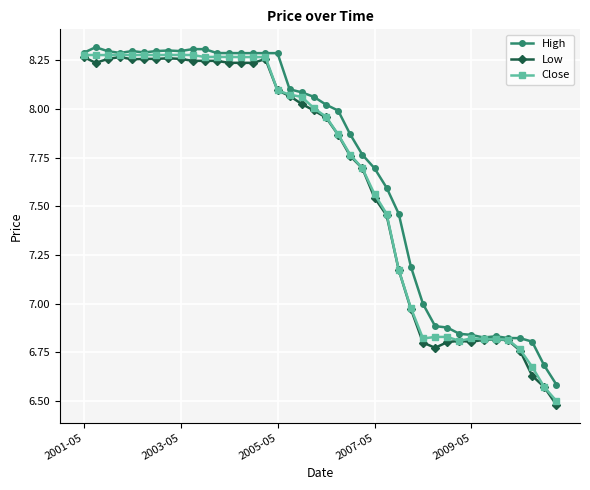

At how many categories does at least one series exceed 6?

40